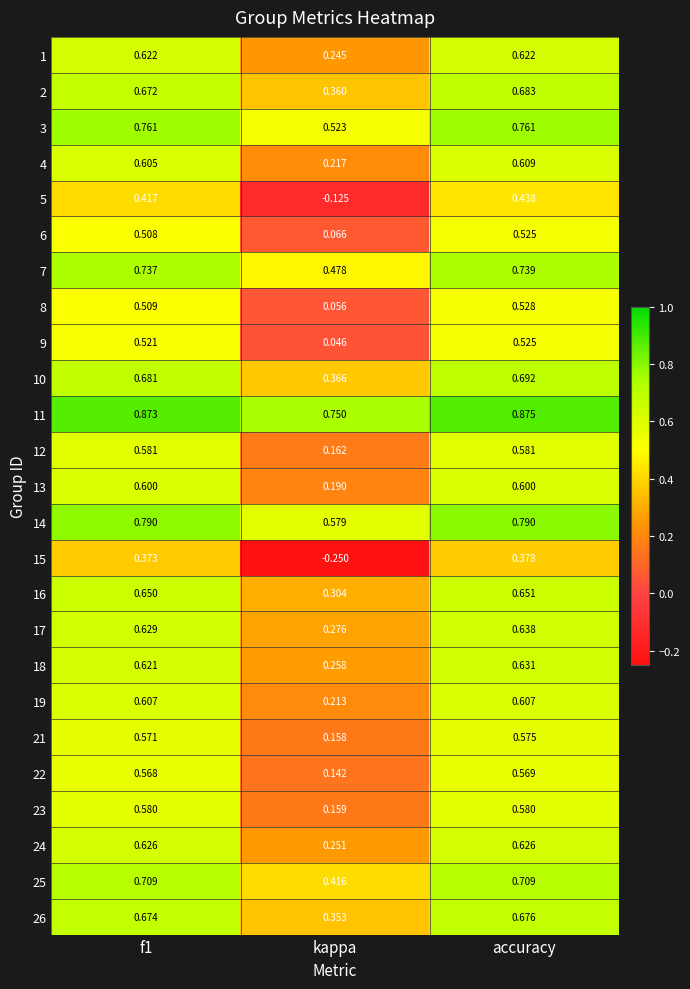

Which label corresponds to the largest value in the chart?

accuracy